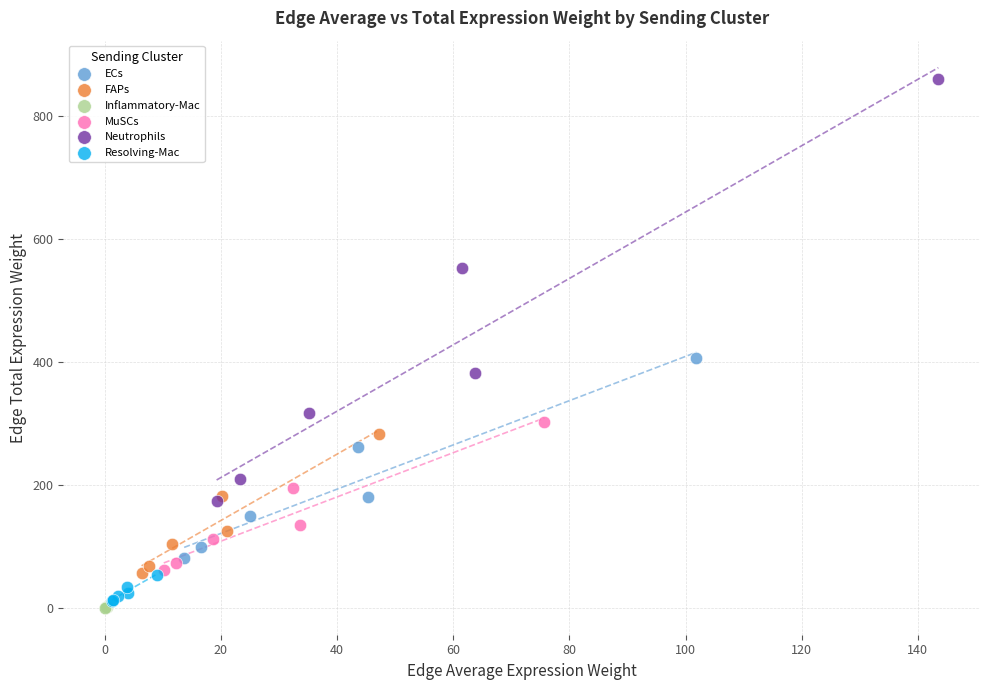

Which series has the largest Y range (max minus min)?

Neutrophils